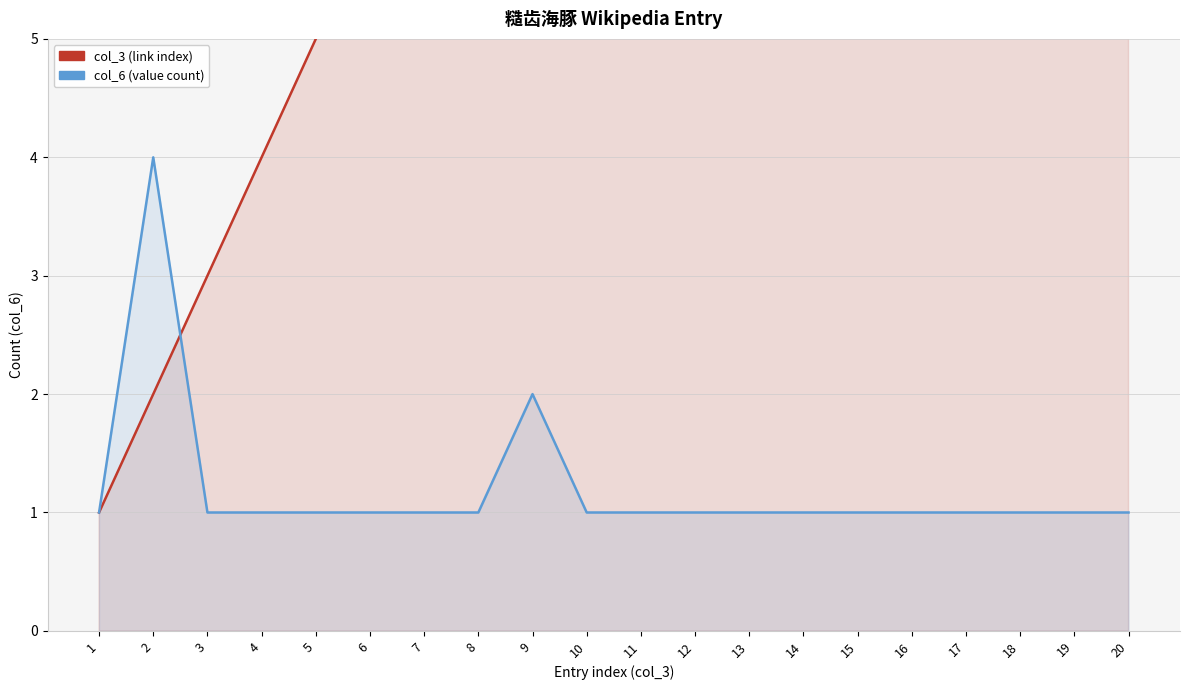

What is the smallest value displayed?

1